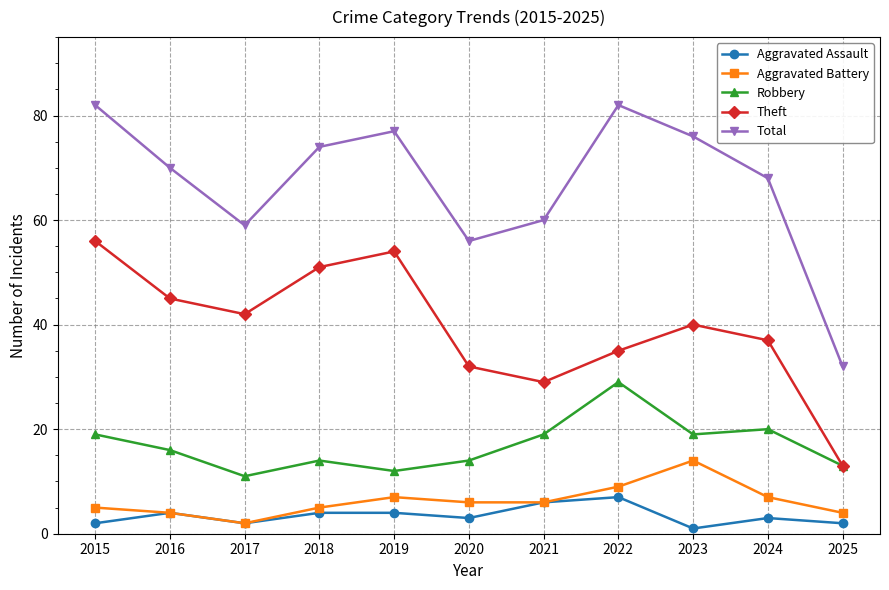

The Total series shows 56 at 2020. True or false?

True